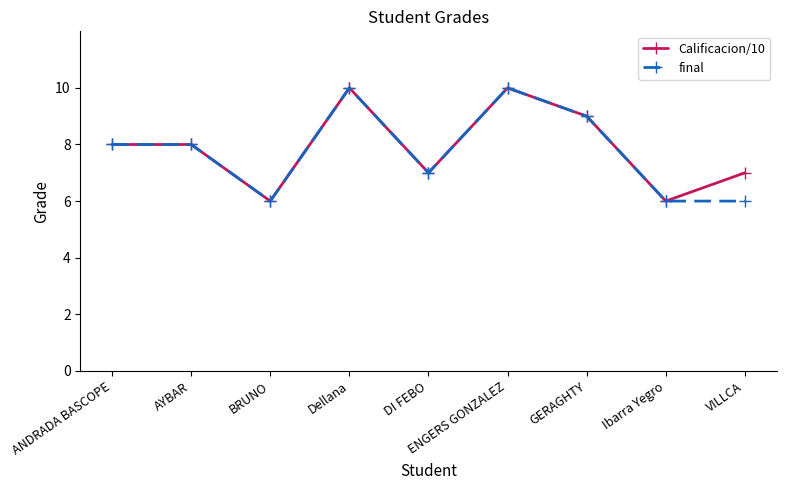

The value of Calificacion/10 at Dellana is 3. True or false?

False